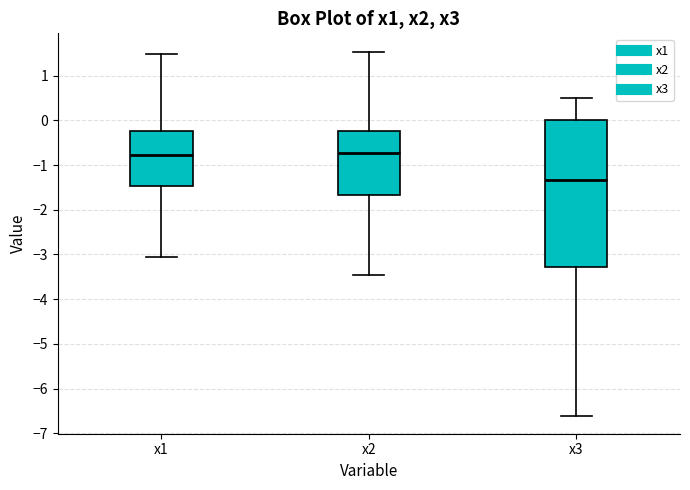

Which box is the tallest, from its lower edge to its upper edge?

x3